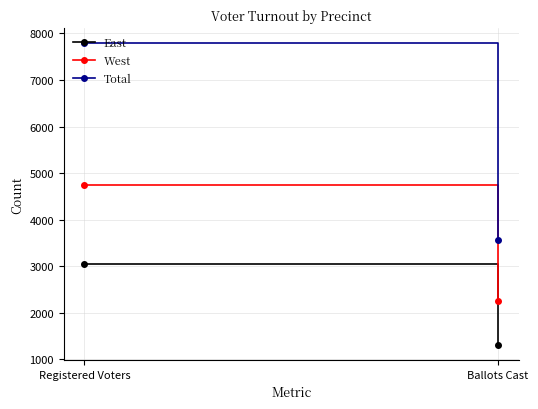

What is the difference between the maximum and minimum values in the Total series?

4226